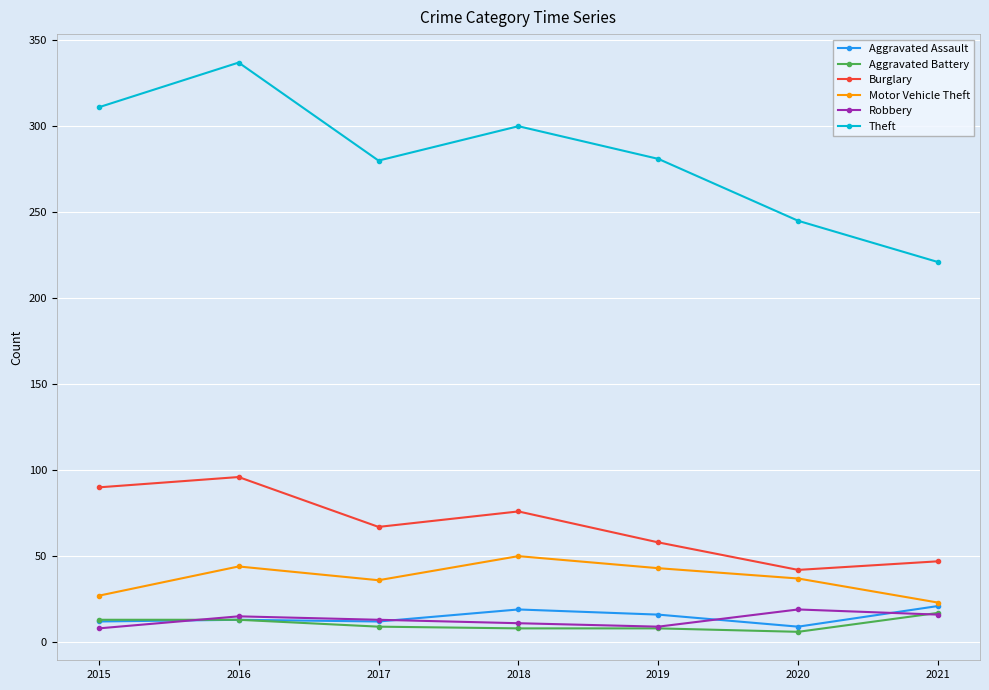

What is the difference between the highest and lowest values at 2015?

303